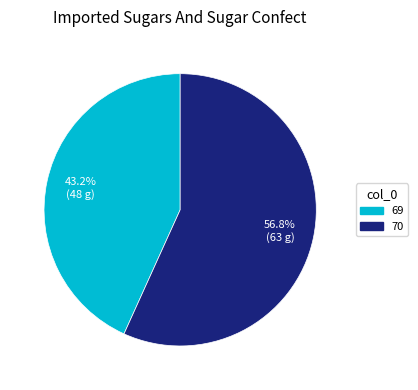

What is the ratio of the value at 70 to the value at 69?

1.3